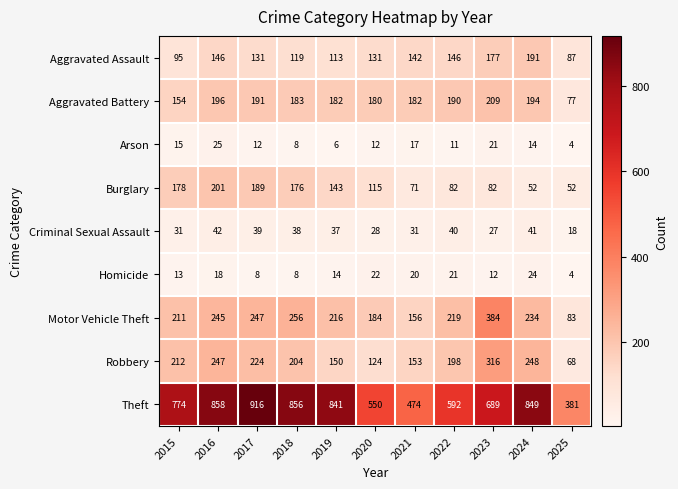

Which series has the widest spread of values?

Theft